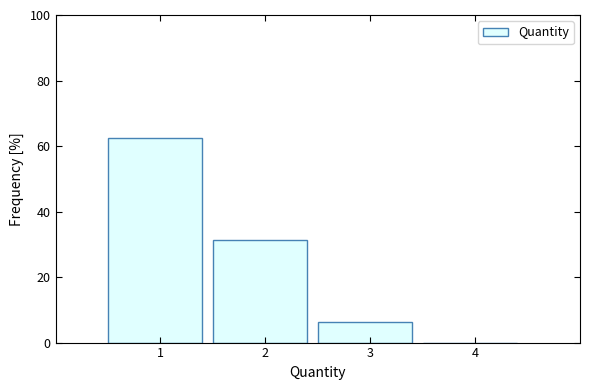

What is the maximum value shown in the chart?

62.5